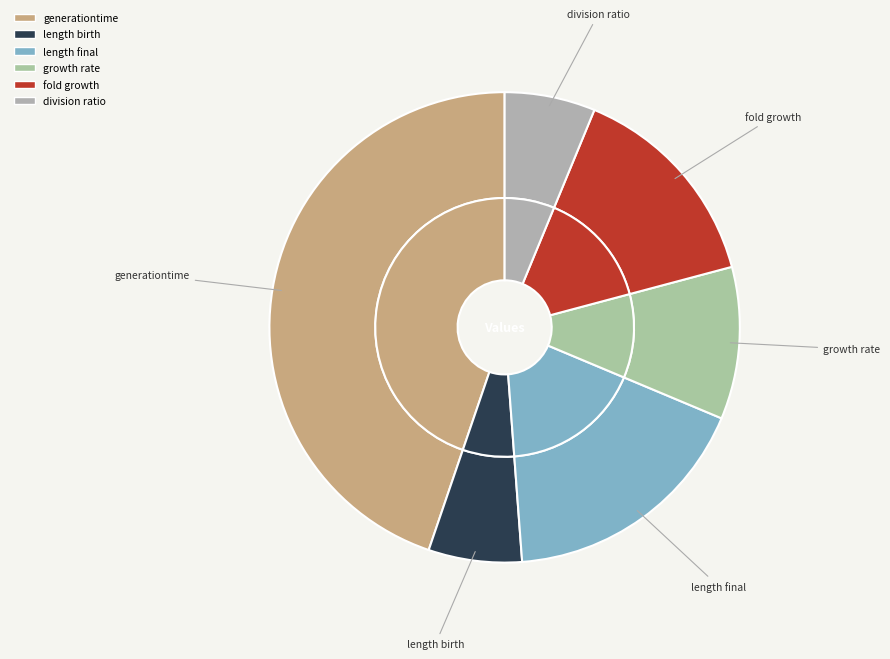

Is length_final the majority of the pie?

No